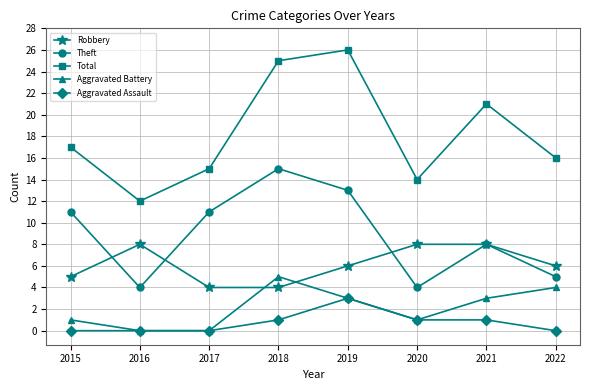

What are all the series names shown in the legend?

Robbery, Theft, Total, Aggravated Battery, Aggravated Assault